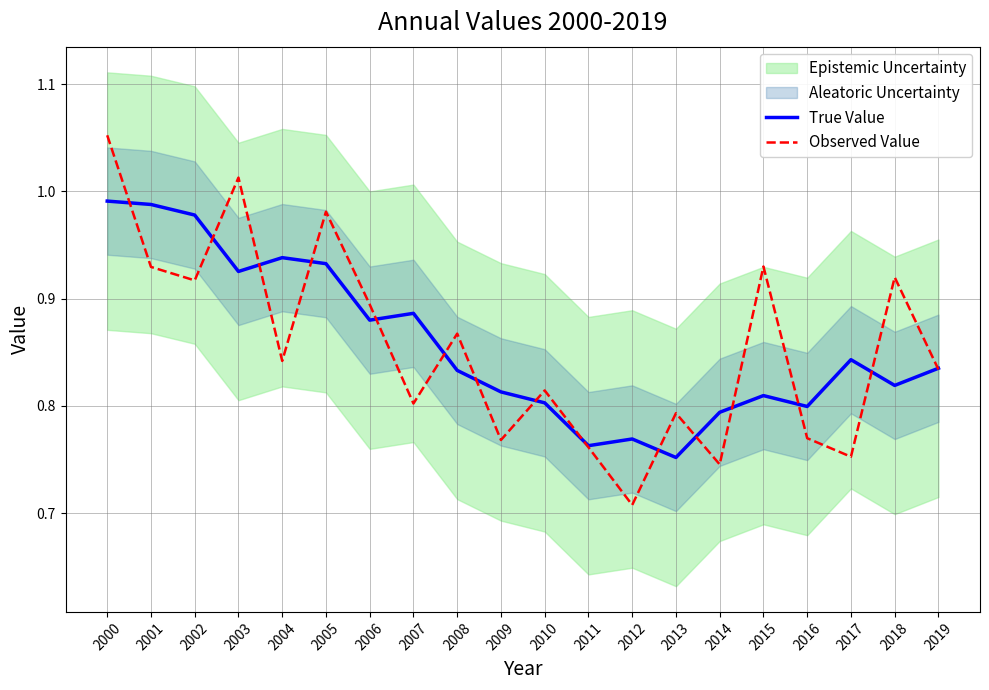

True or false: Observed Value and True Value intersect in this chart.

True